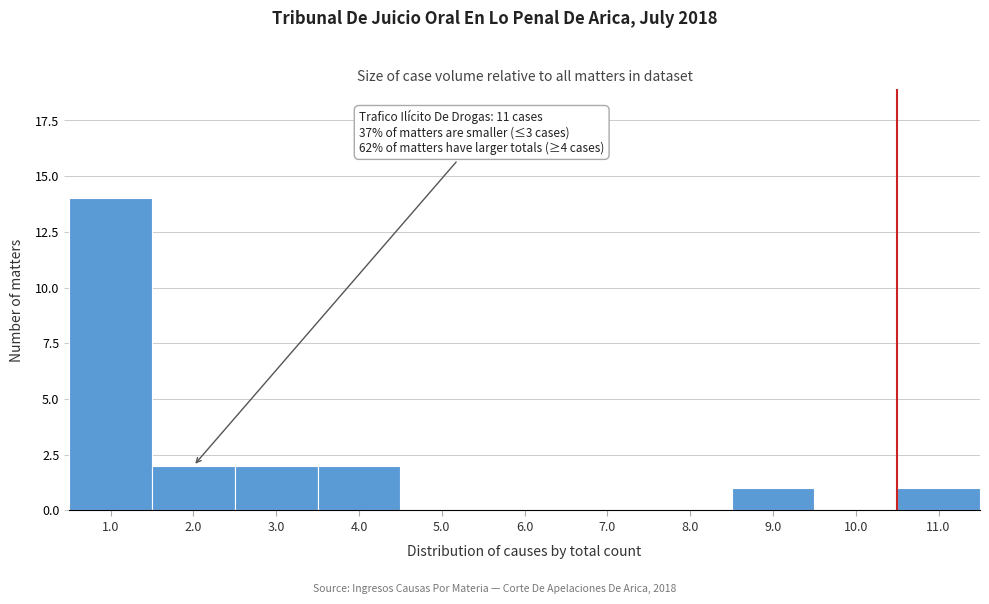

Reading left to right, extract all data points from this chart.

1.0=14	2.0=2	3.0=2	4.0=2	5.0=0	6.0=0	7.0=0	8.0=0	9.0=1	10.0=0	11.0=1